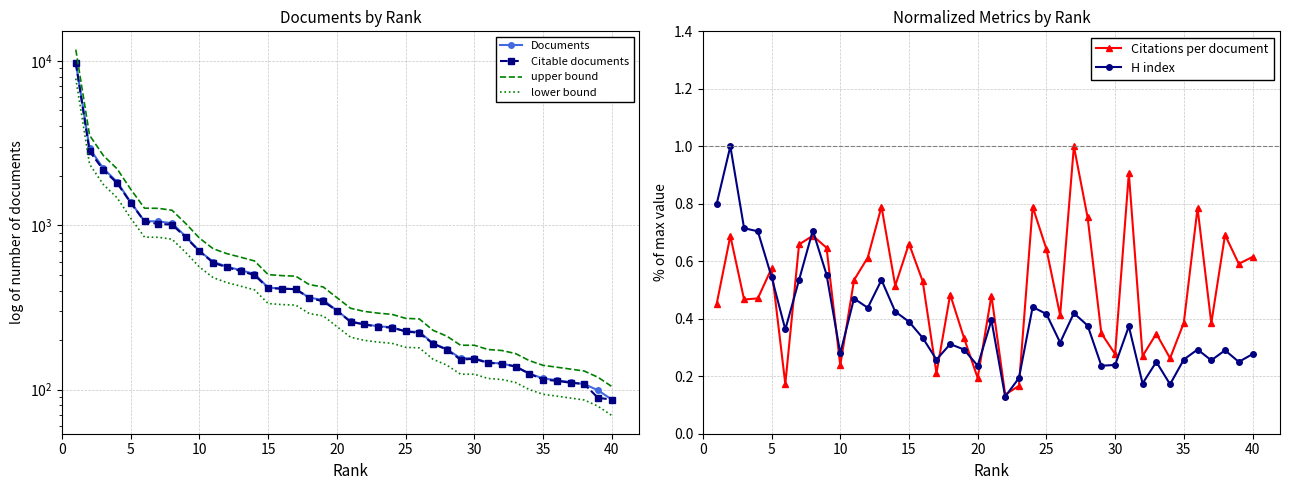

True or false: Documents has more than 2 points higher than both neighbors.

False